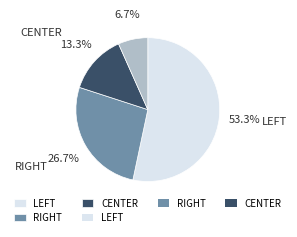

Is there any slice that represents more than half of the pie?

Yes